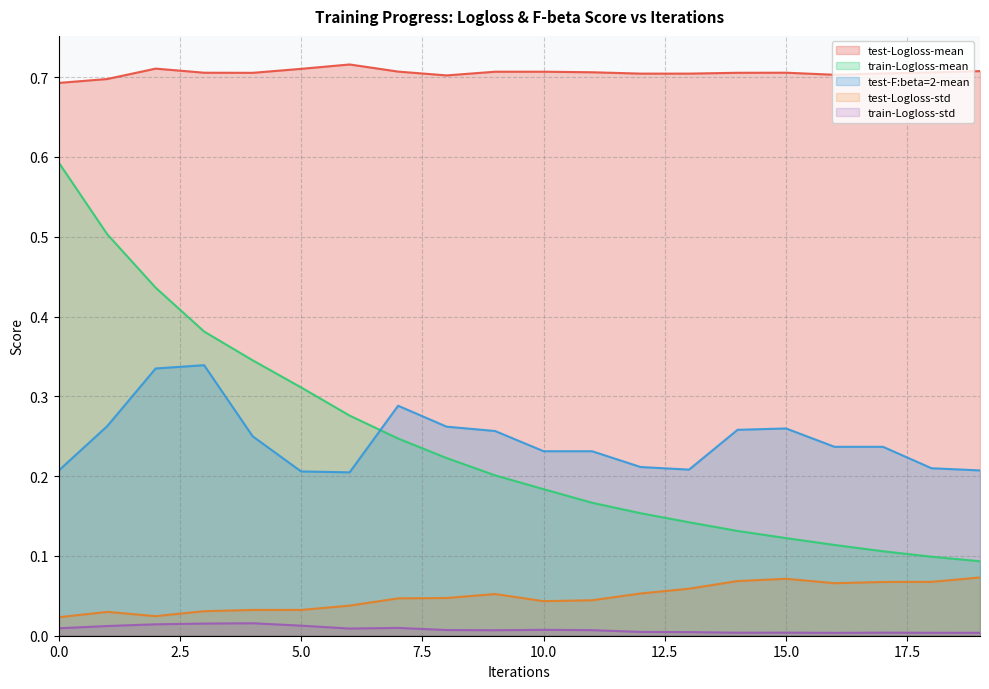

At which category does the chart reach its minimum across all series?

16